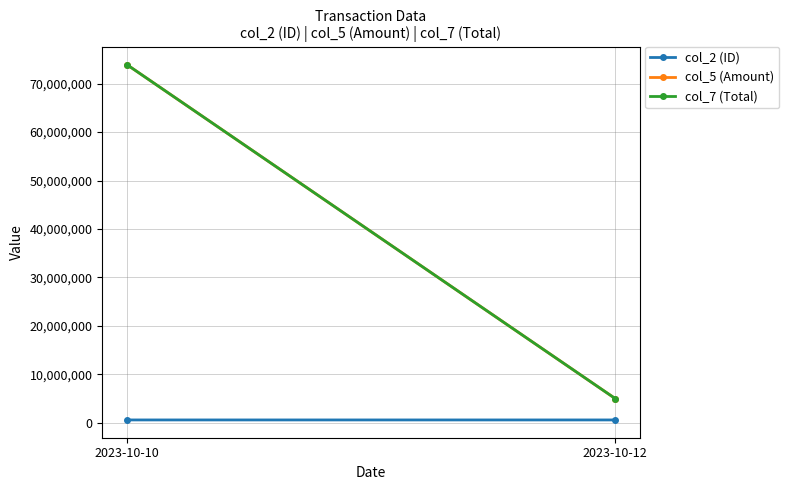

Is the value of col_5 (Amount) at 2023-10-10 greater than the value of col_2 (ID) at 2023-10-12?

Yes